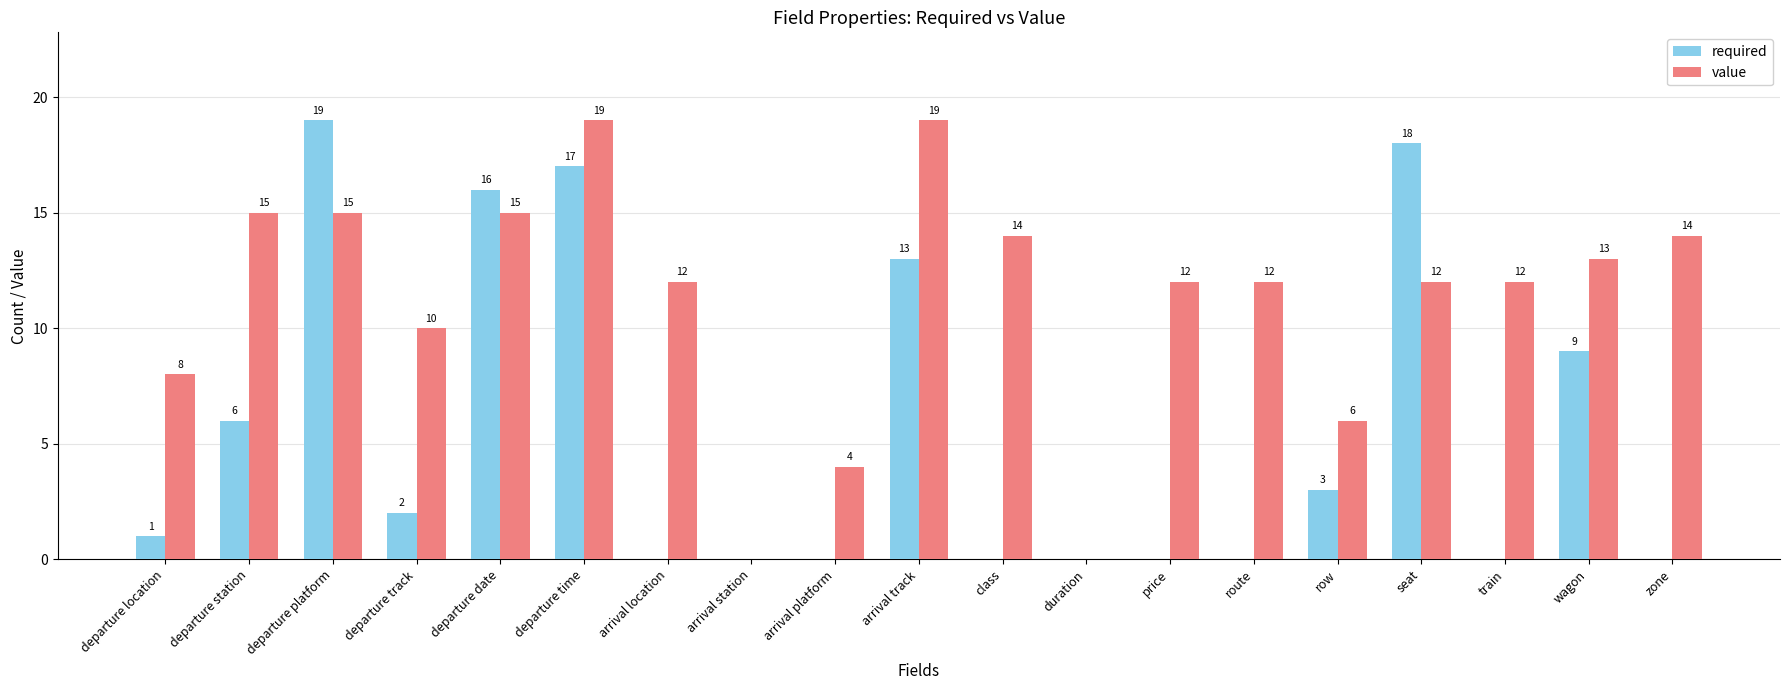

What is the highest value of the required series?

19